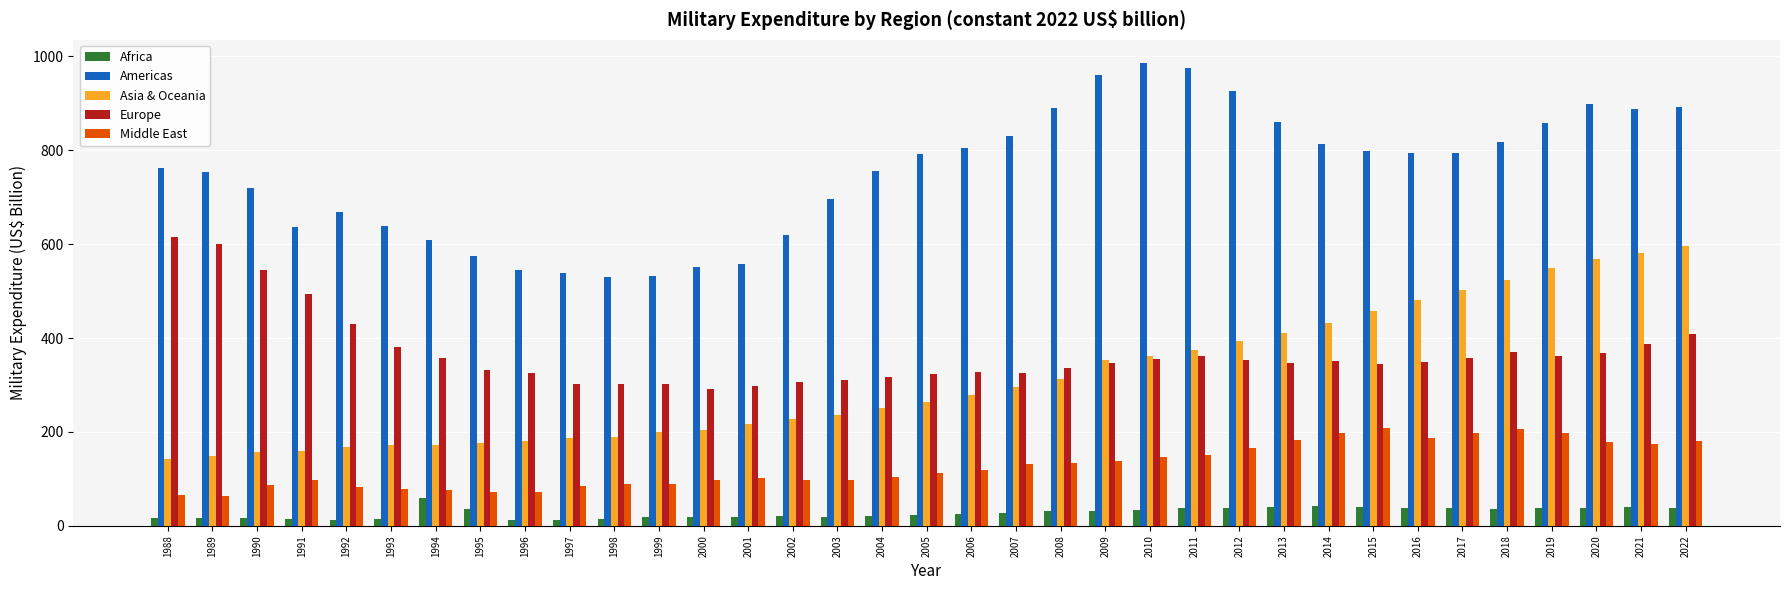

At how many categories does at least one series exceed 648?

24